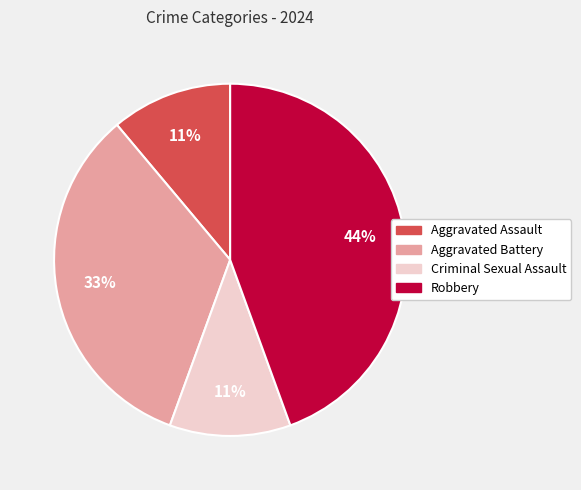

Which slice is the largest?

Robbery